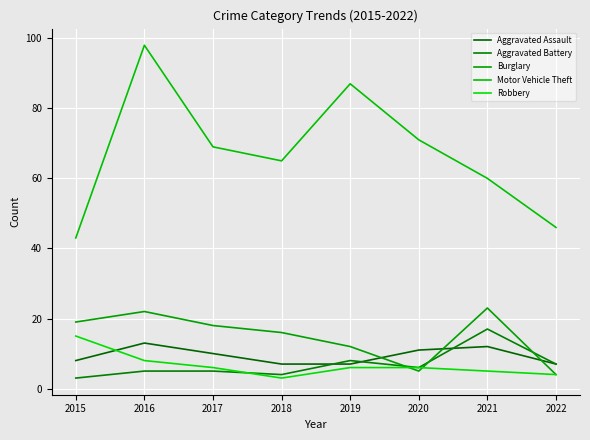

Which category has the lowest value across all series?

2015